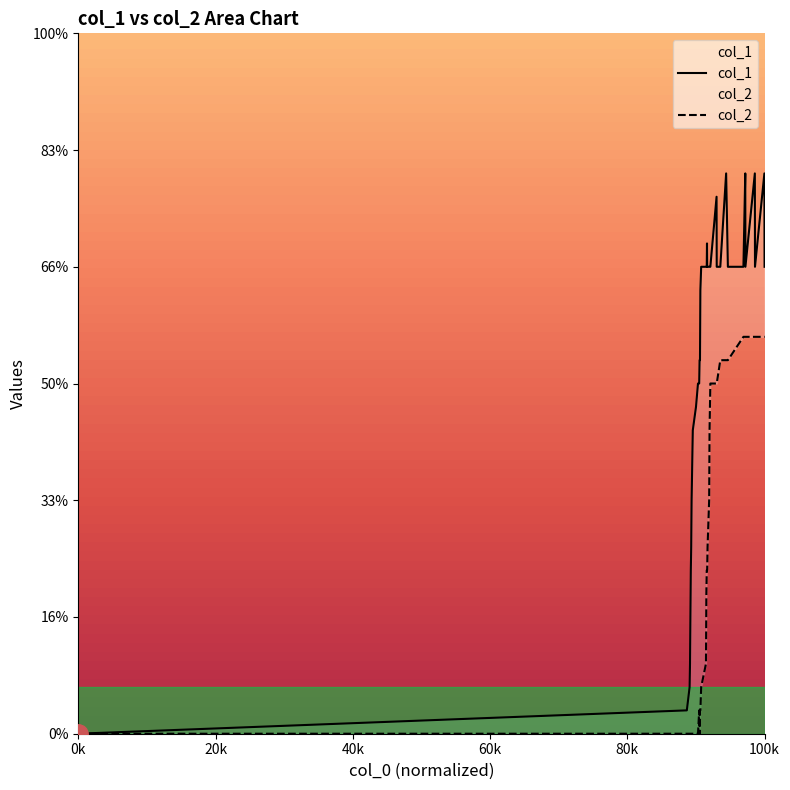

The value of col_1 at 0k is 0. True or false?

True